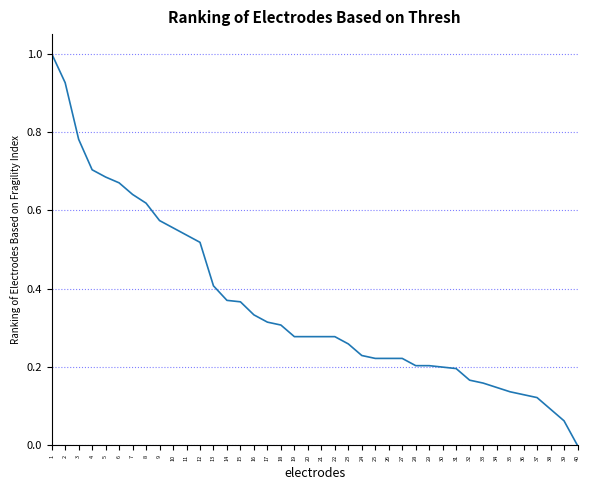

Does the chart display data point markers on the line(s)?

No